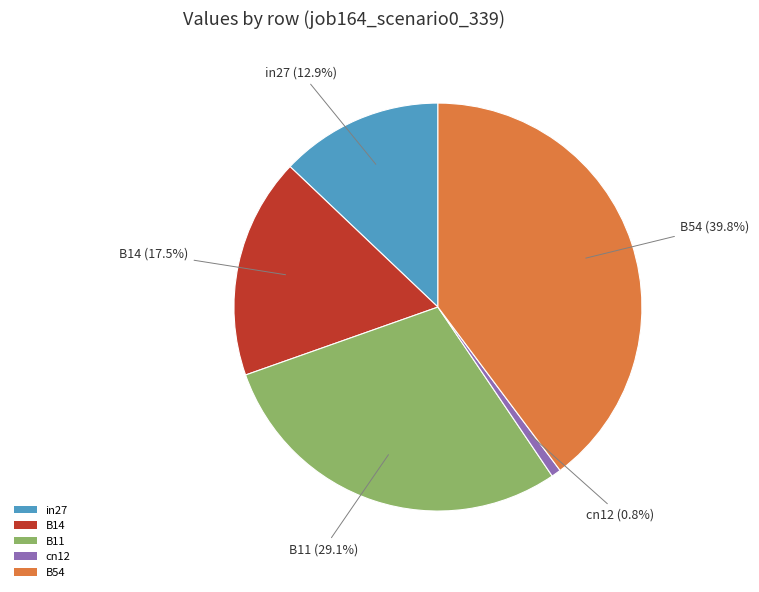

To the nearest percent, what is the combined percentage of cn12 and in27?

14%